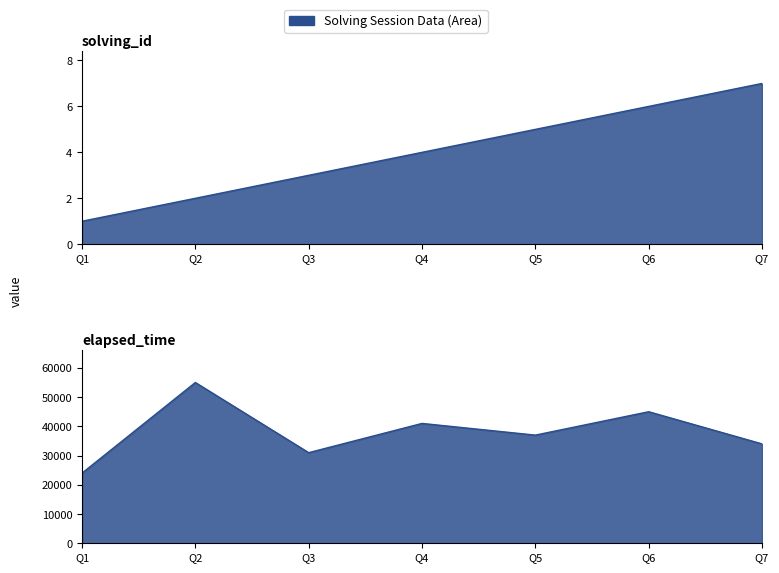

What is the spread (max minus min) of values at Q5?

36995